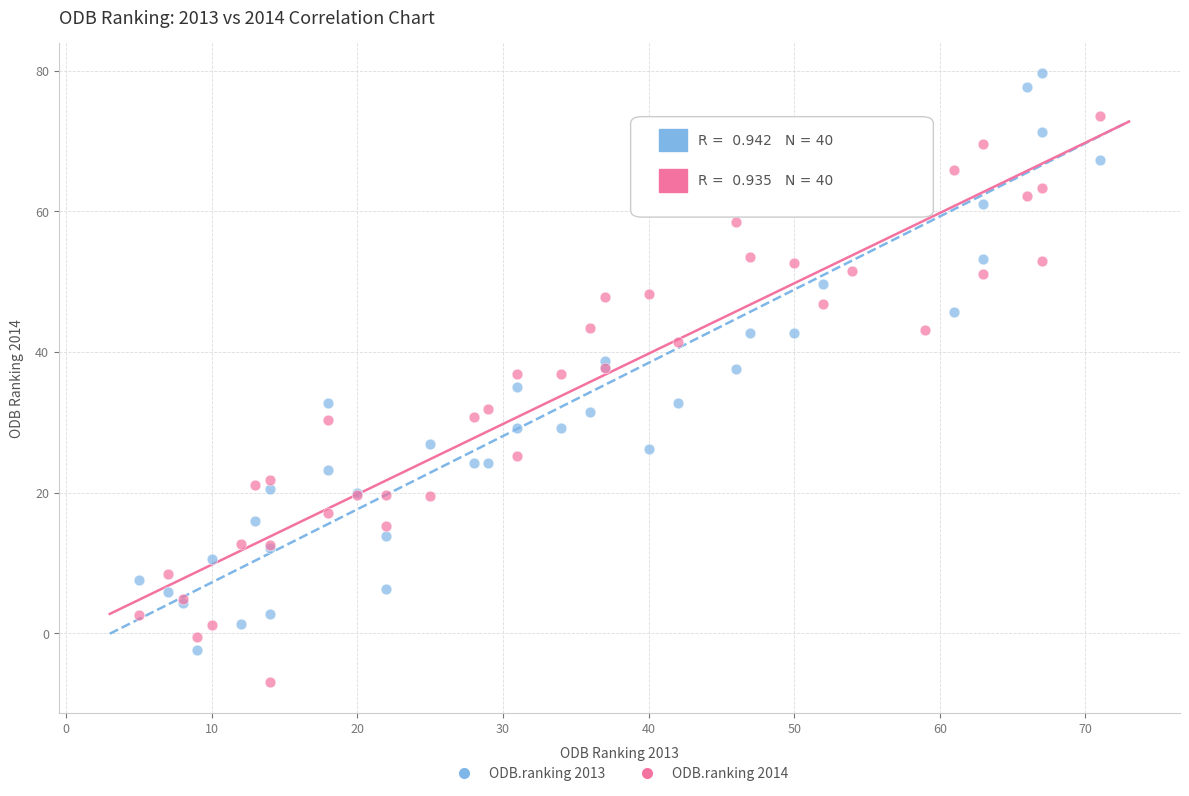

What is the X range (max minus min) for the scatter plot?

66.0